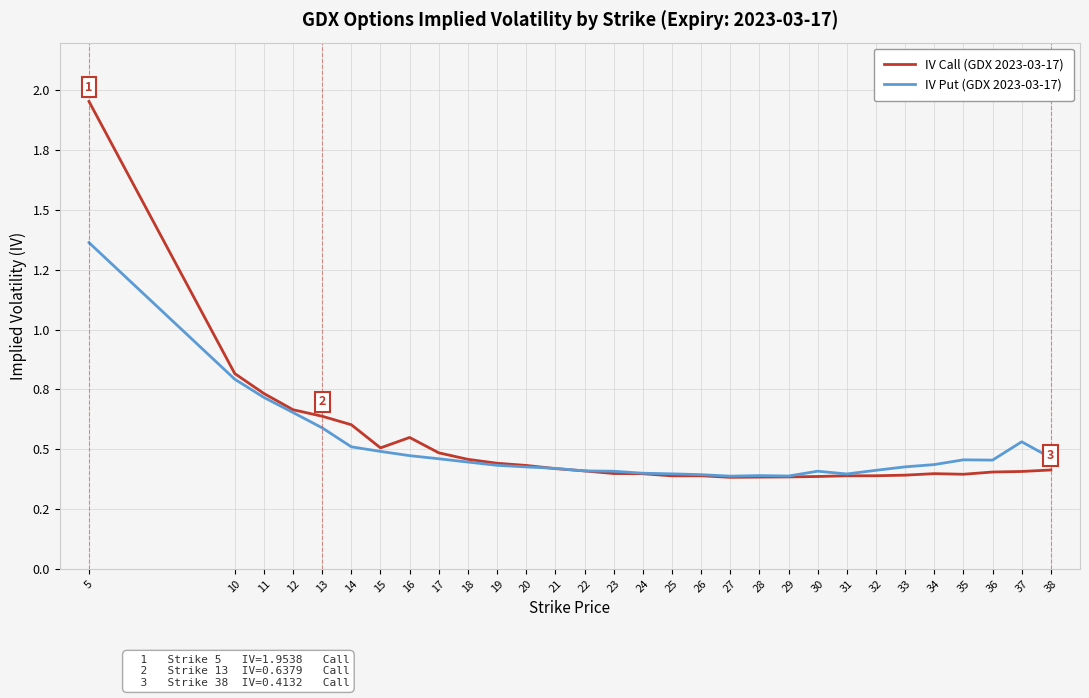

How many times do IV Put (GDX 2023-03-17) and IV Call (GDX 2023-03-17) cross each other?

1